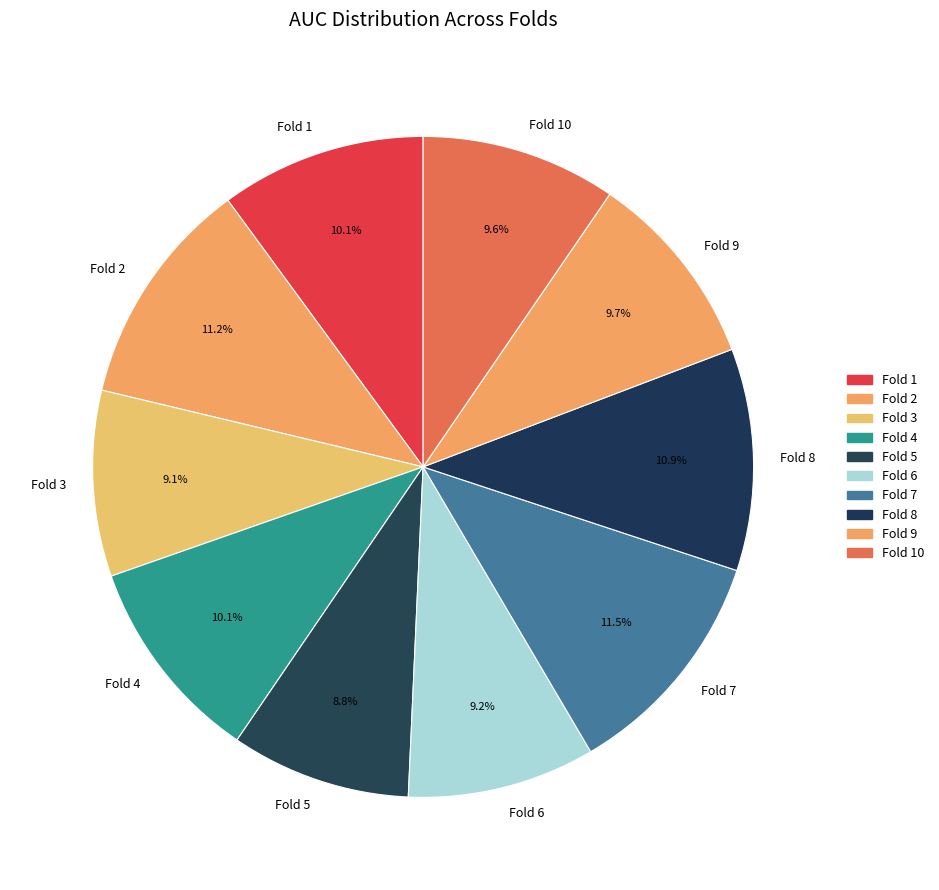

Which has a higher value, Fold 6 or Fold 2?

Fold 2